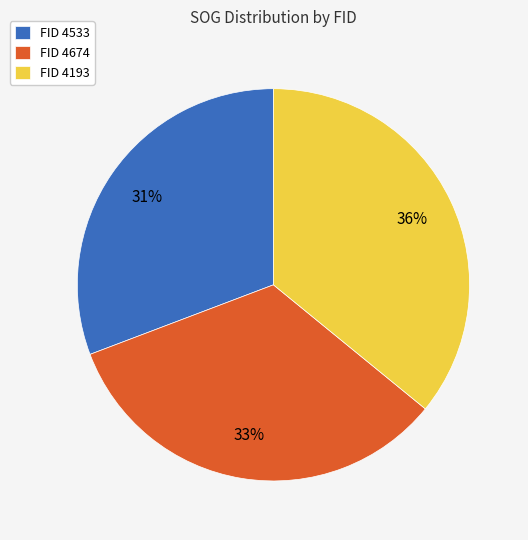

Count the number of slices in the pie.

3